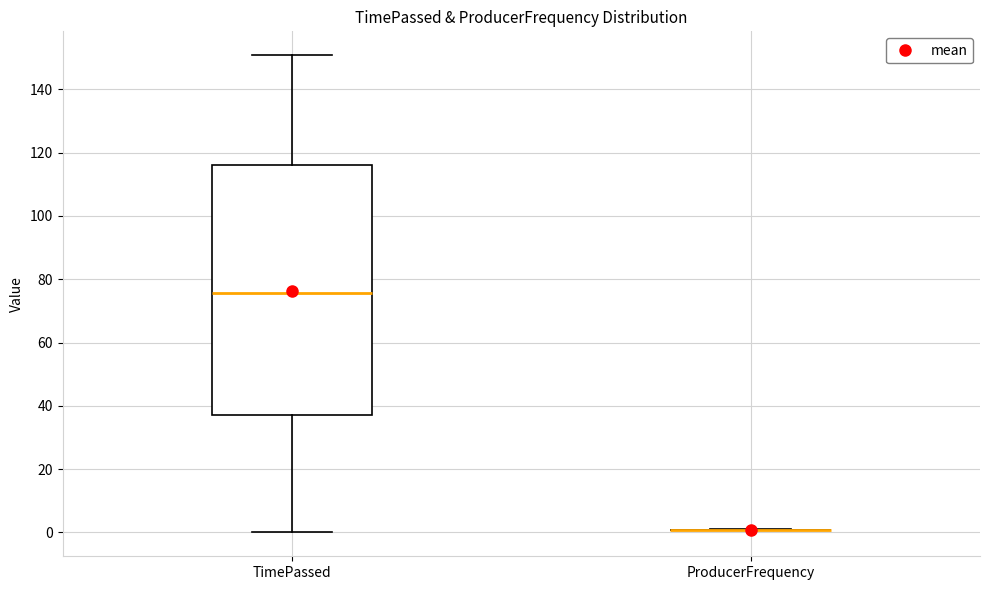

Reading left to right, transcribe this box plot: for each box, give where its median line is, the range the box spans, and where its two whiskers end, as read against the y-axis. The values are not printed on the chart, so give them approximately, as read against the axis.

TimePassed: median 76, box 38 to 116, whiskers 0 to 150
ProducerFrequency: box collapsed to a line at 0, whiskers 0 to 2